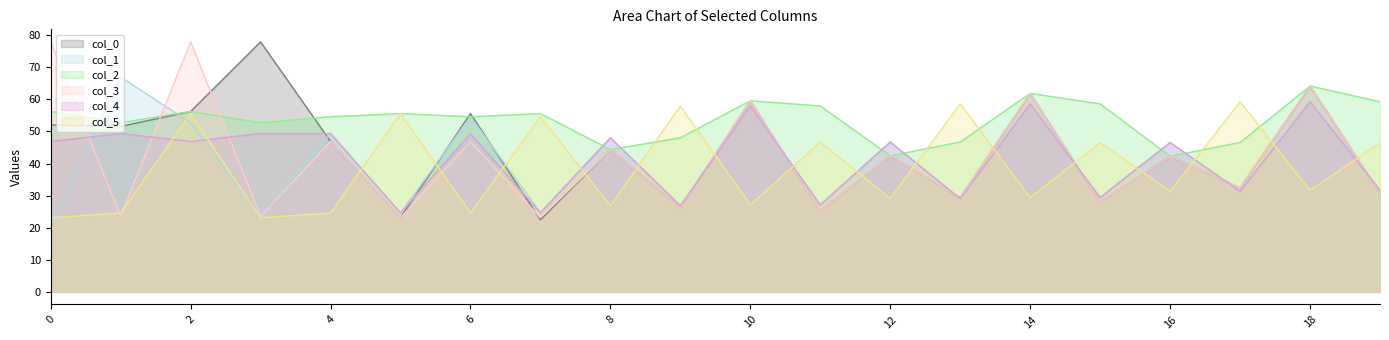

How many lines are shown in the chart?

6